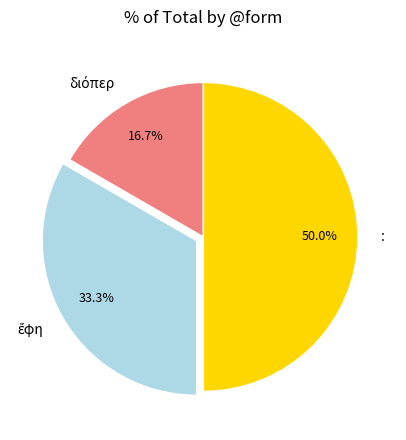

Which slice is the largest?

: